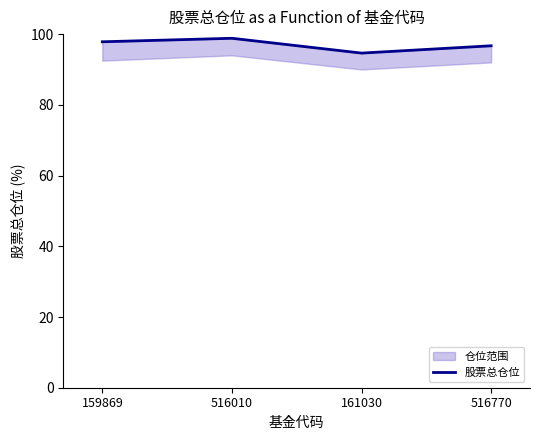

List the labels in order of value, smallest first.

161030, 516770, 159869, 516010